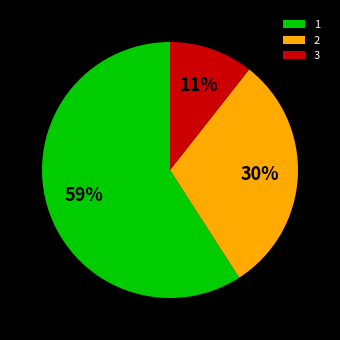

Does 1 represent more than half of the total?

Yes